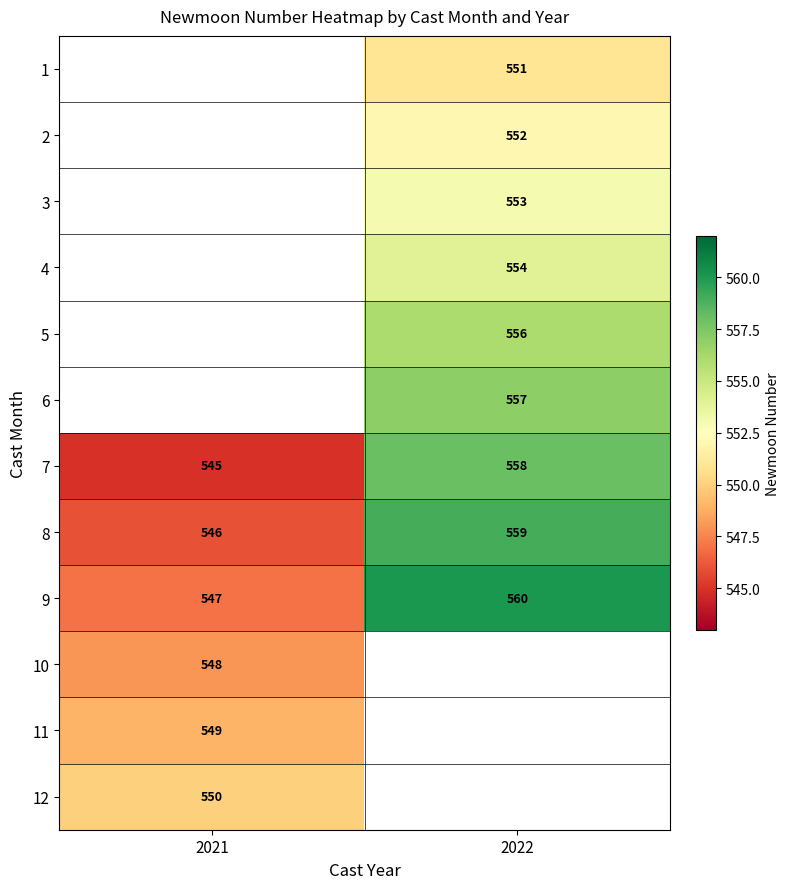

True or false: 5 has a value of 224 at 2022.

False